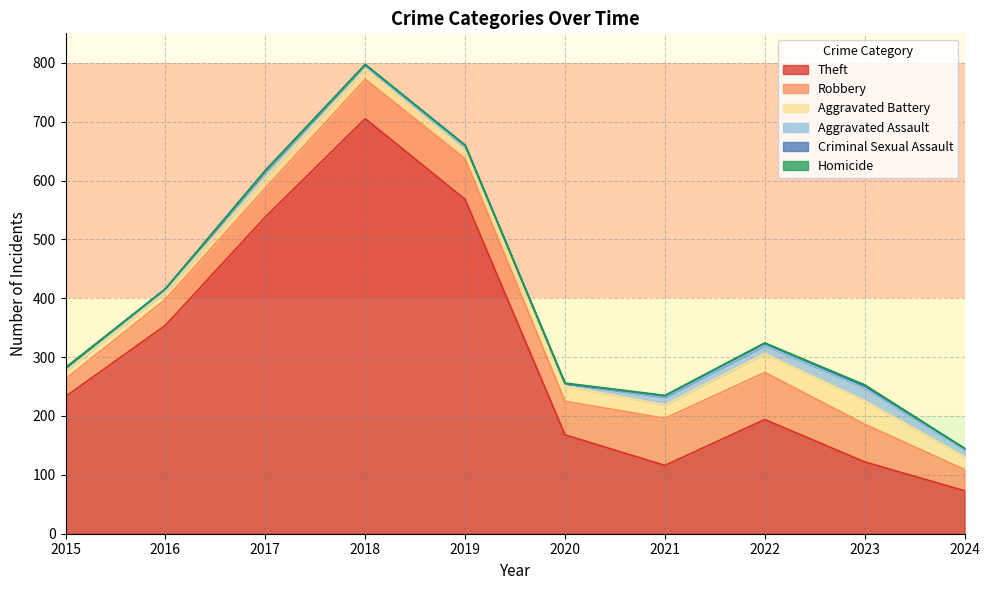

At which category does Homicide reach its first local valley?

2022